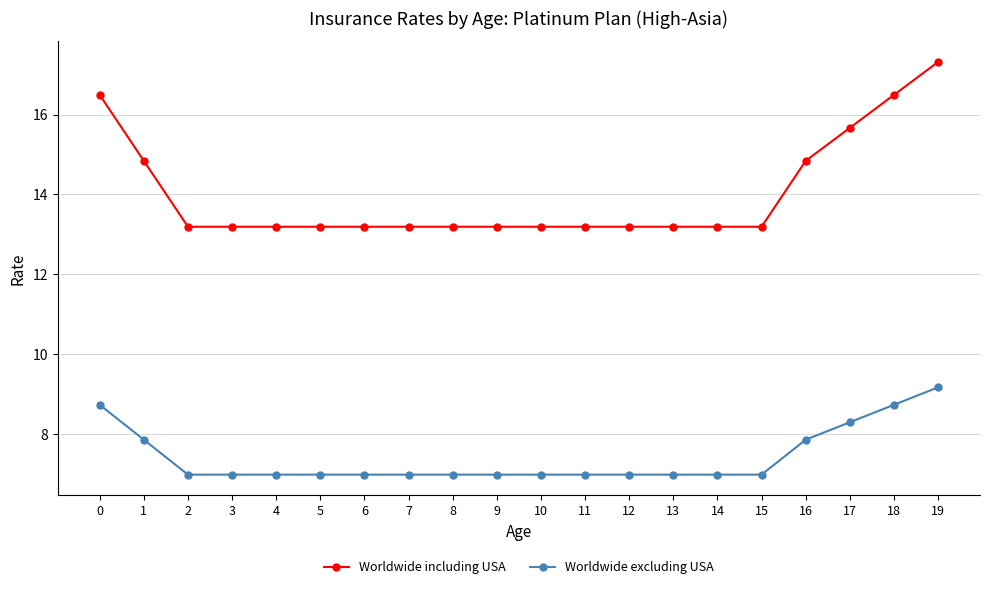

What is the highest value of the Worldwide including USA series?

17.3